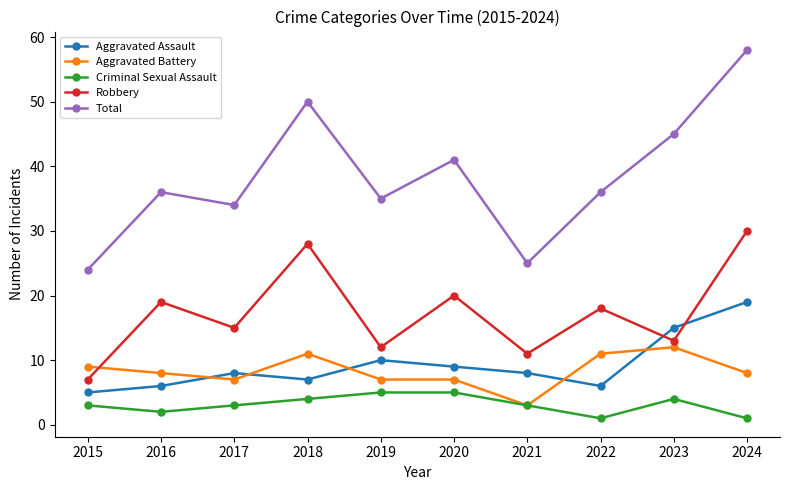

What is the total value across all series at 2018?

100